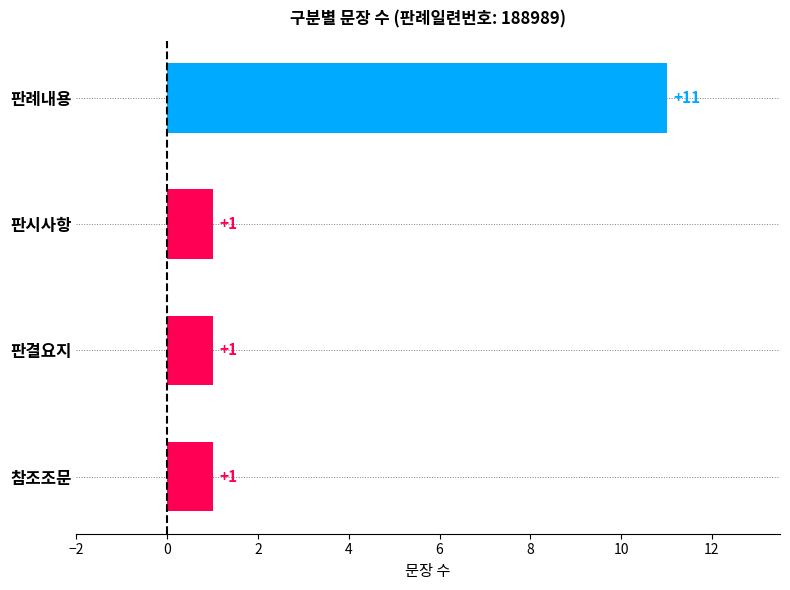

Reading bottom to top, what are all the values shown in this chart?

1	1	1	11